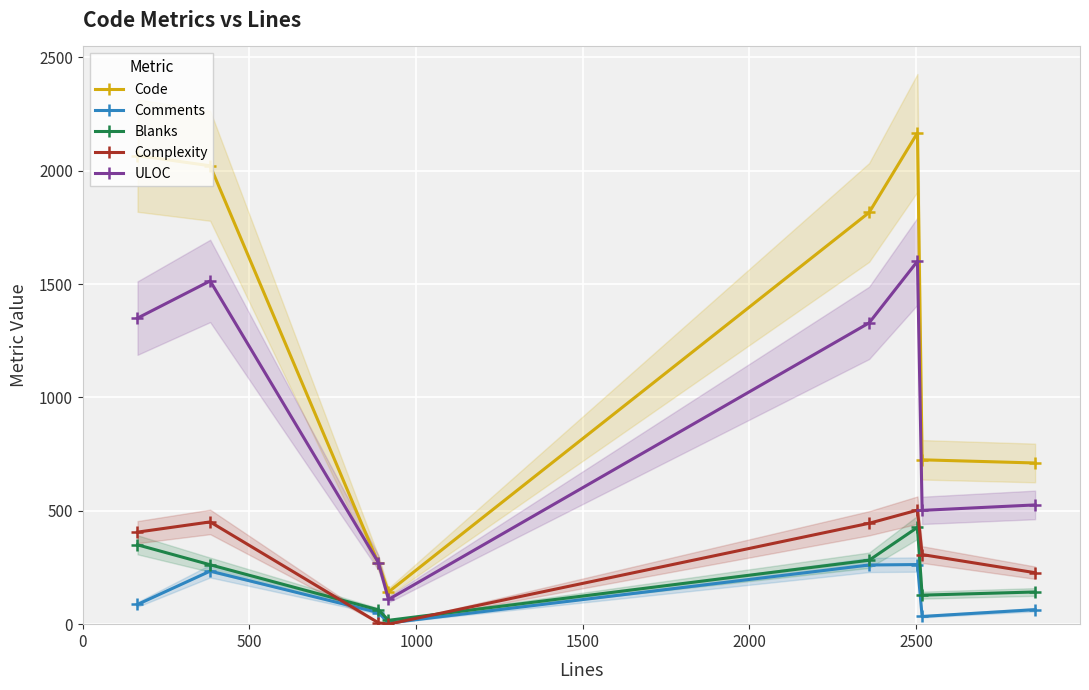

What is the highest value of the ULOC series?

1601